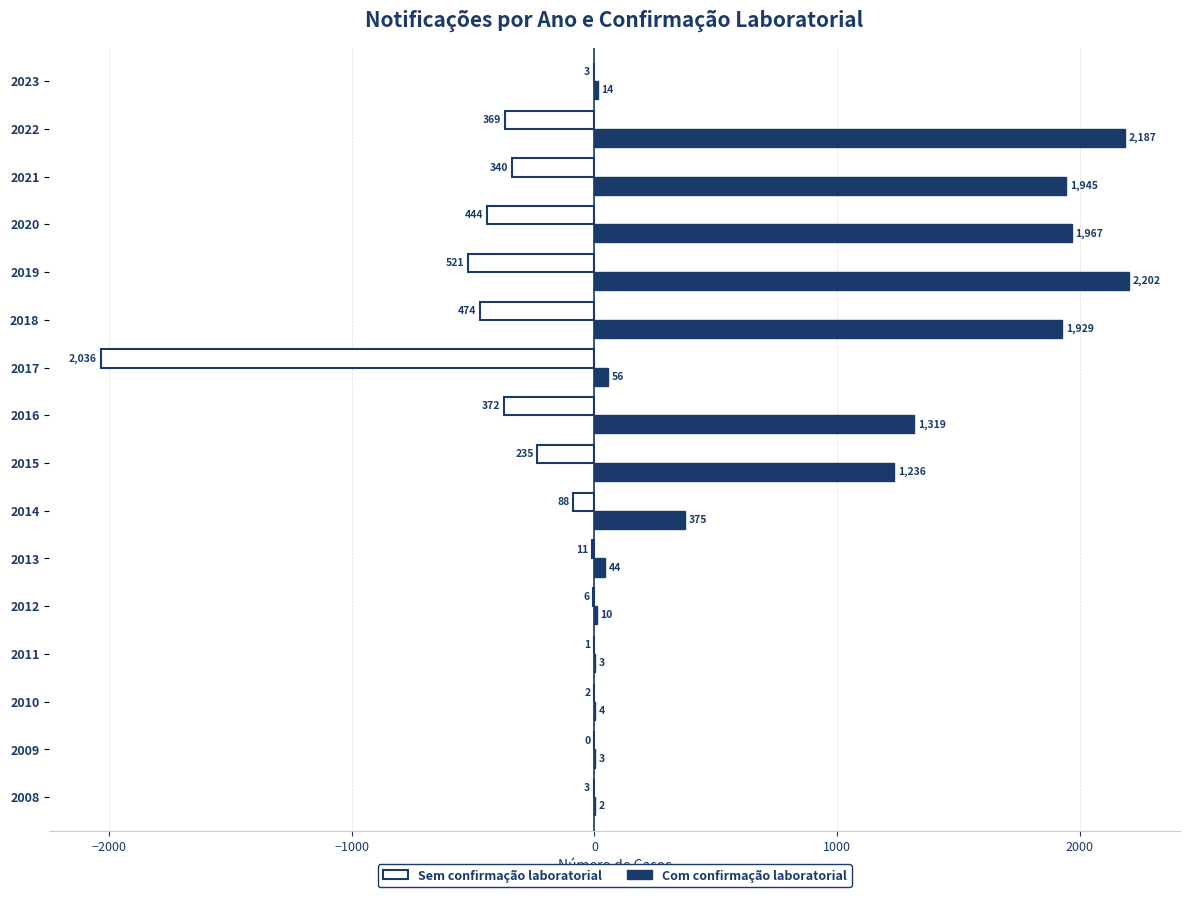

Read the Com confirmação laboratorial value at 2015, to the nearest 50.

1250